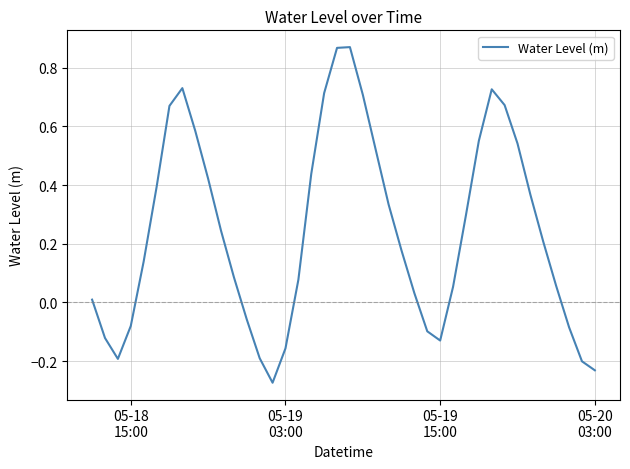

What is the difference between the maximum and minimum values?

1.1